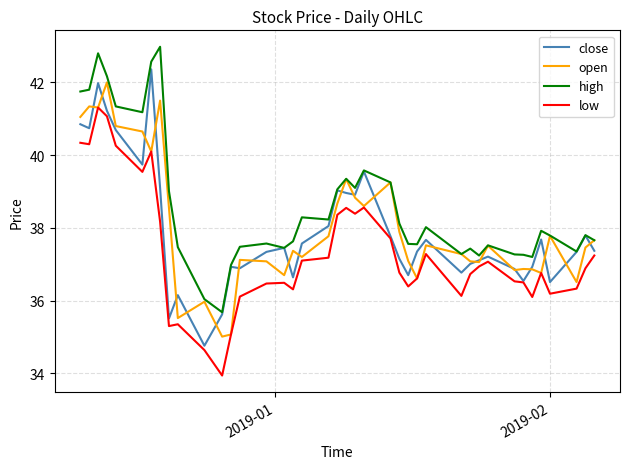

Which series has the largest total across all categories?

high